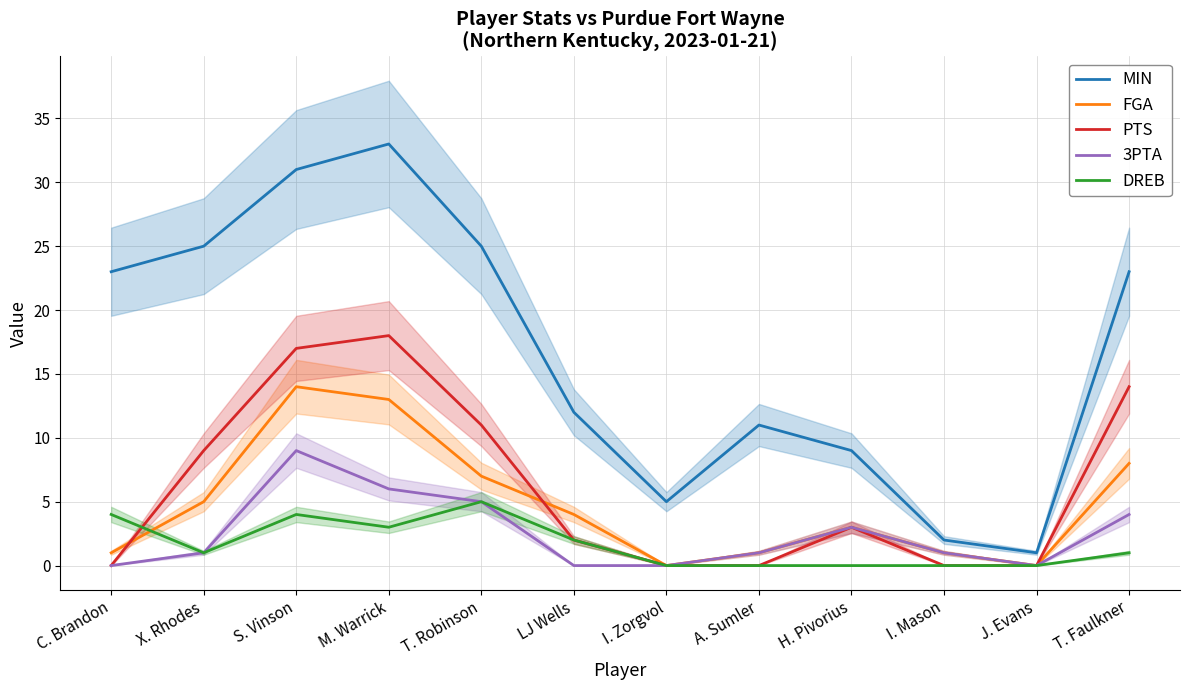

What is the total value across all series at T. Faulkner?

50